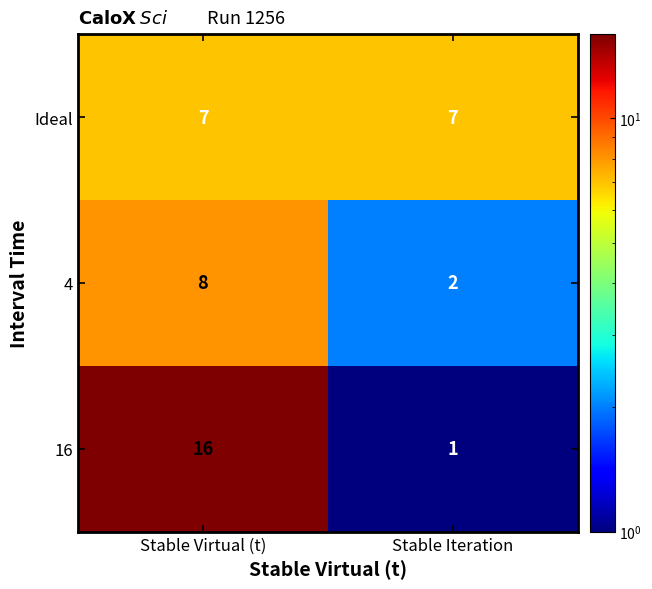

What is the greatest value displayed?

16